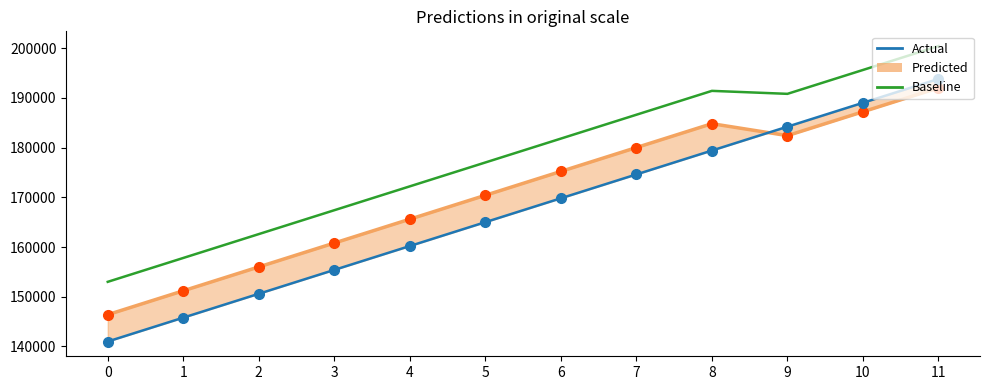

Reading left to right, what are all the values shown in this chart?

Predicted: 146400	151200	156000	160800	165600	170400	175200	180000	184800	182400	187200	192000
Actual: 141000	145800	150600	155400	160200	165000	169800	174600	179400	184200	189000	193800
Baseline: 153000	157800	162600	167400	172200	177000	181800	186600	191400	190800	195600	200400